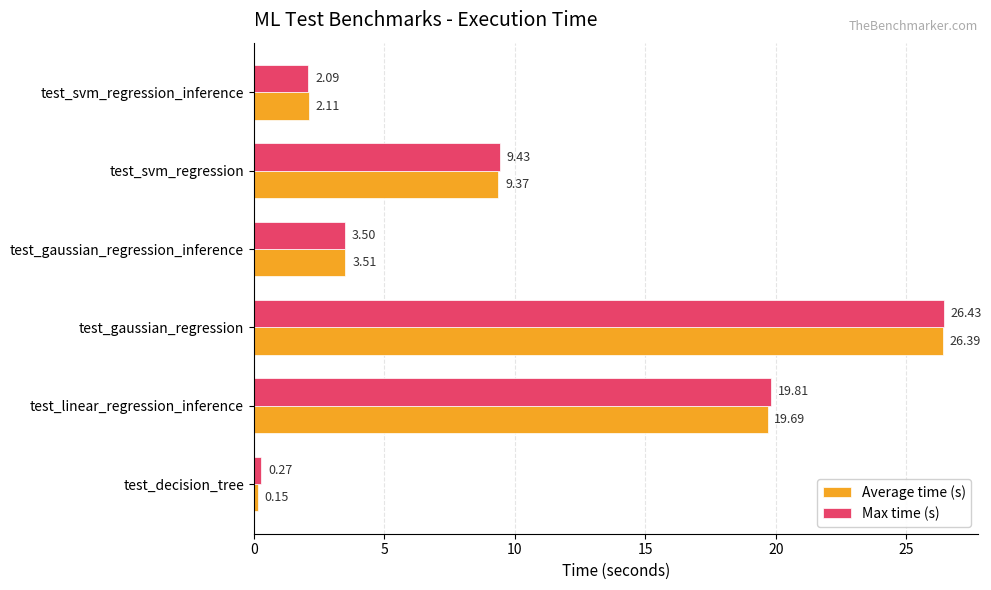

What is the average value of the Max time (s) series?

10.3